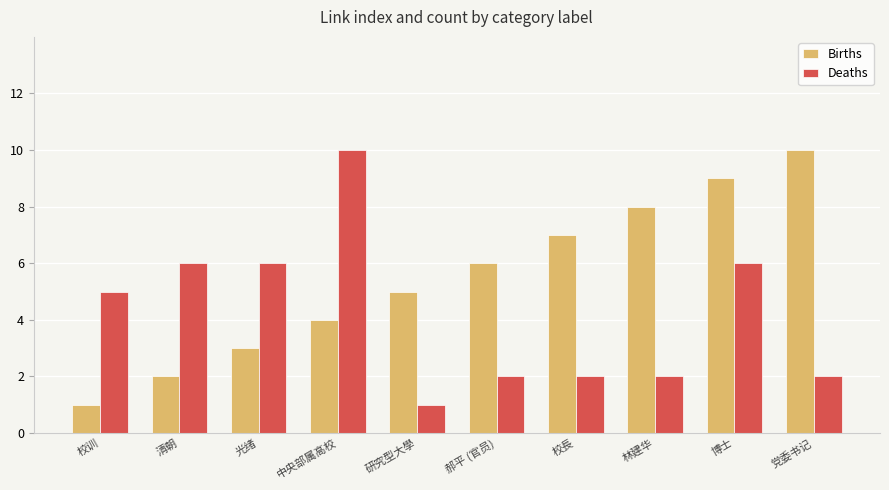

How many data points does each series have?

10